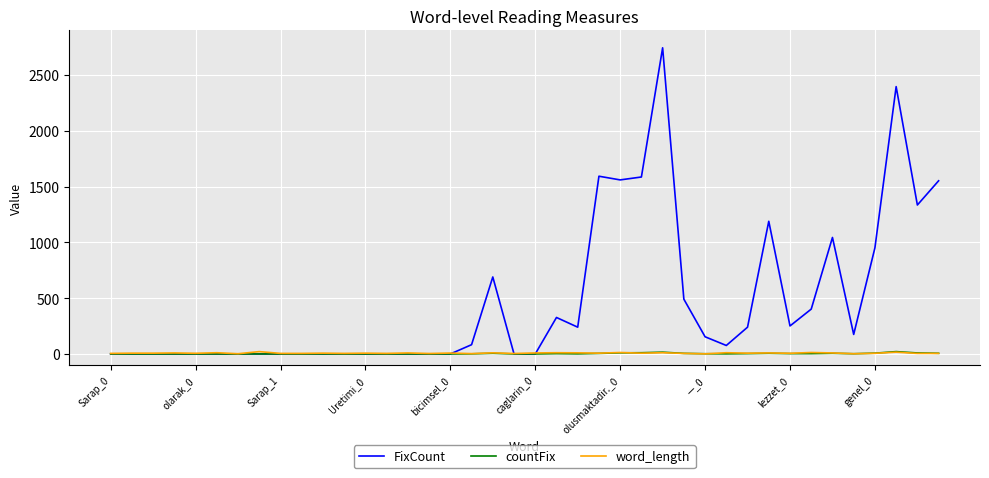

What is the maximum value shown in the chart?

2744